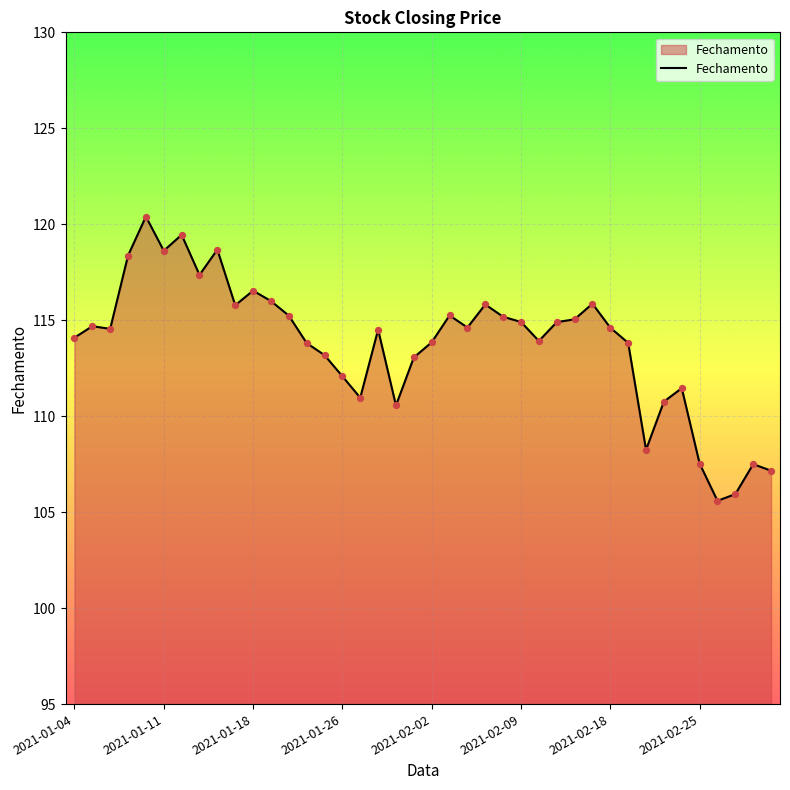

What is the maximum value shown in the chart?

120.4